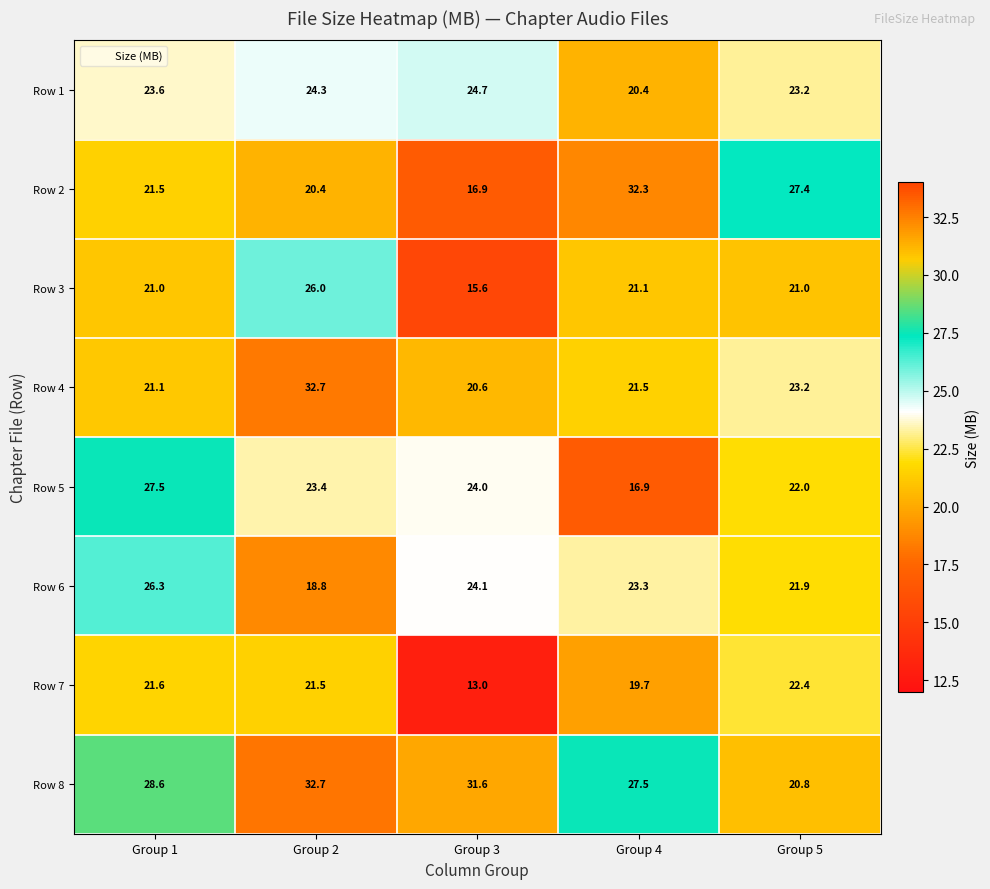

What is the difference between the Row 5 values at Group 5 and Group 3?

2.0